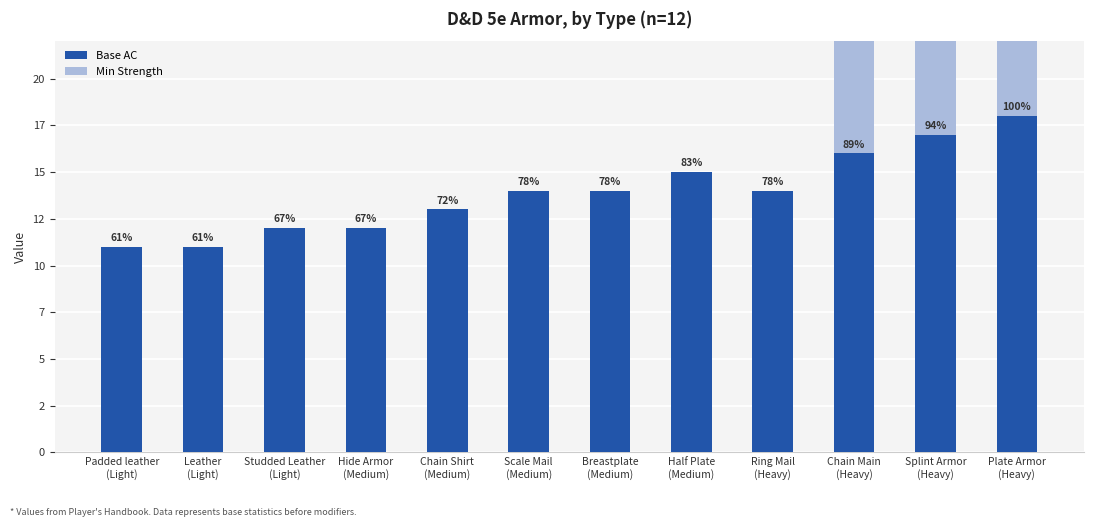

The value of Base AC at Half Plate
(Medium) is 25. True or false?

False